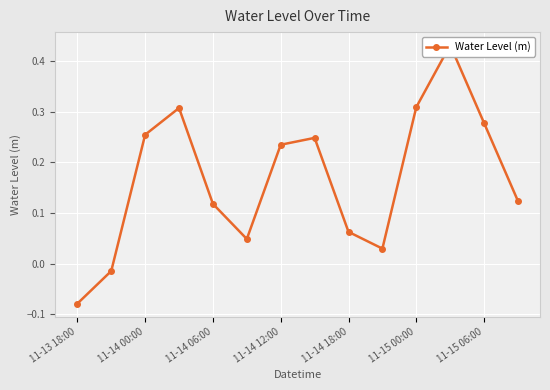

How many values exceed 0?

12